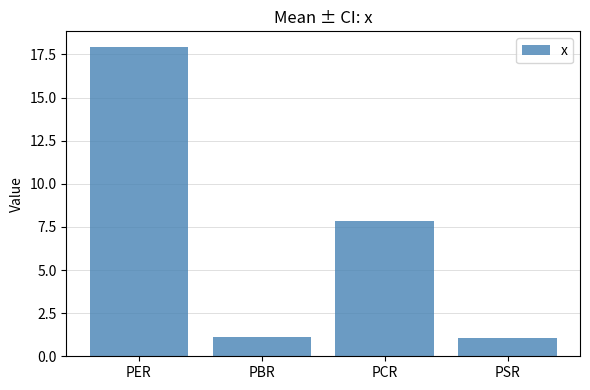

True or false: the data shows 10.3 at PCR.

False